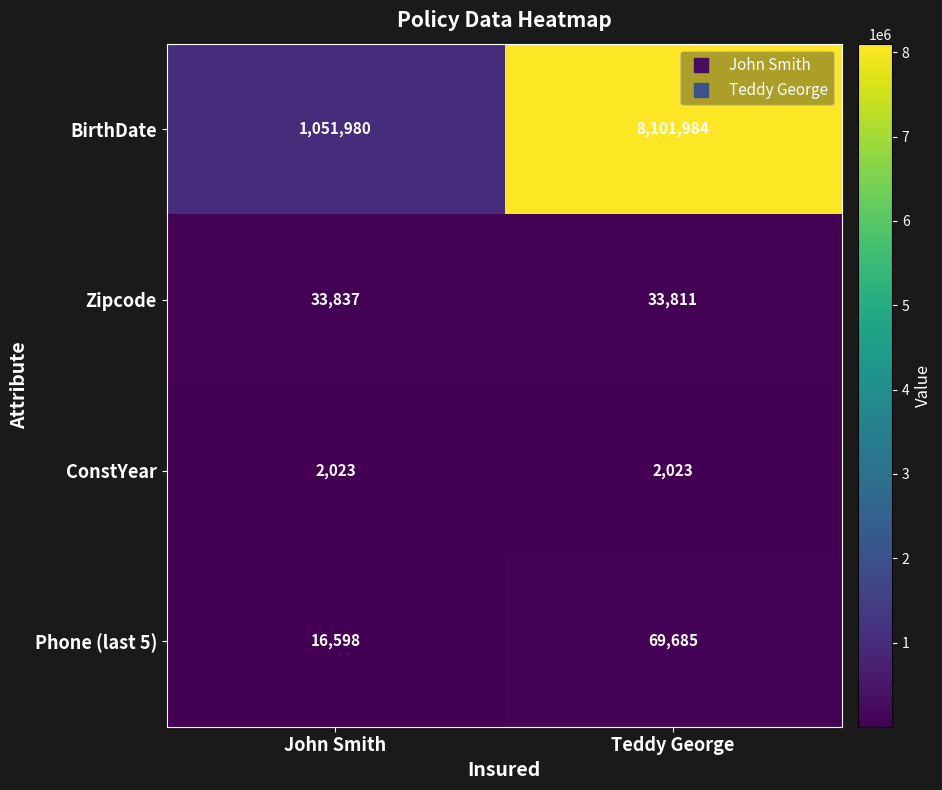

What is the sum of all BirthDate values?

9153964